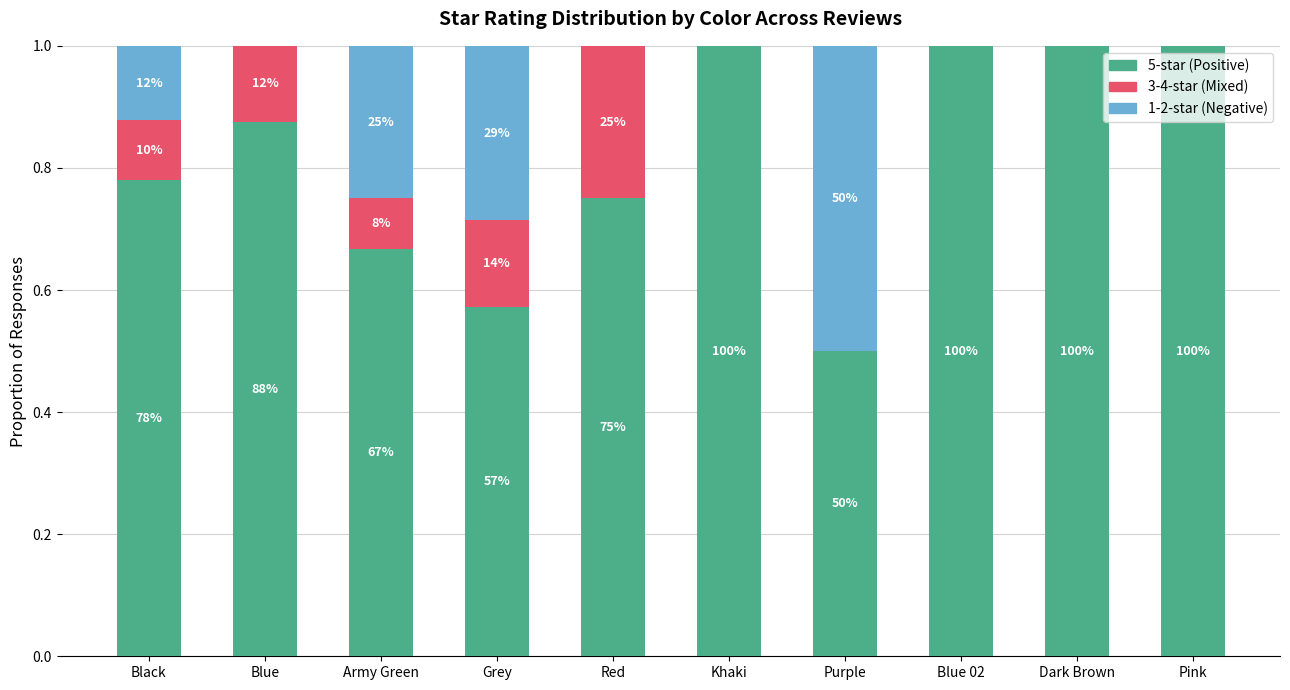

Rank the series at Blue 02 from lowest to highest value.

3-4-star (Mixed), 1-2-star (Negative), 5-star (Positive)